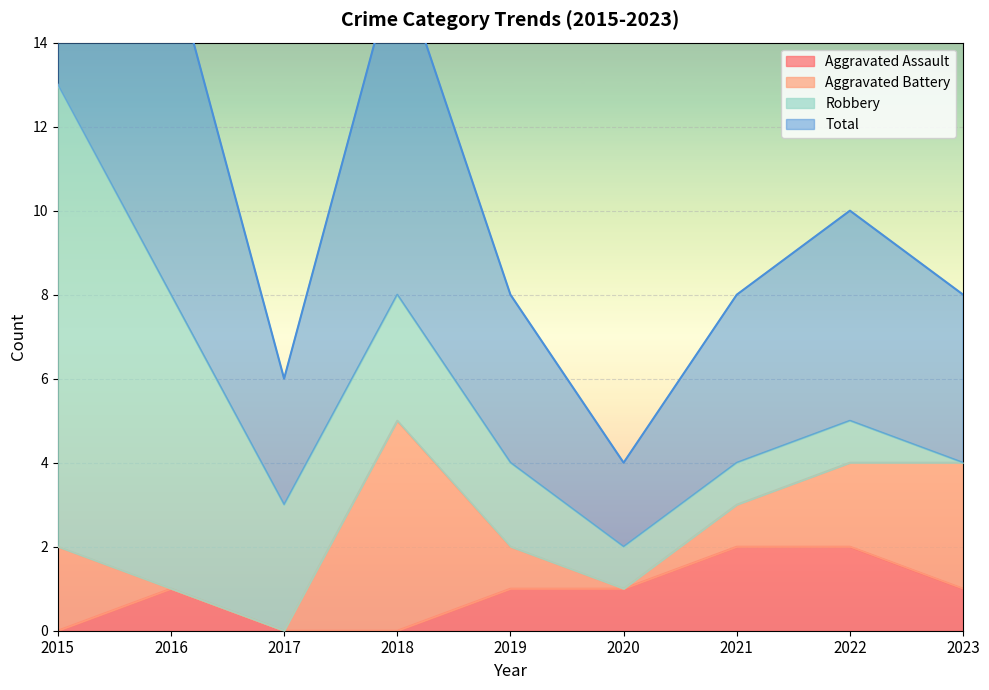

The value of Aggravated Assault at 2016 is 1. True or false?

True